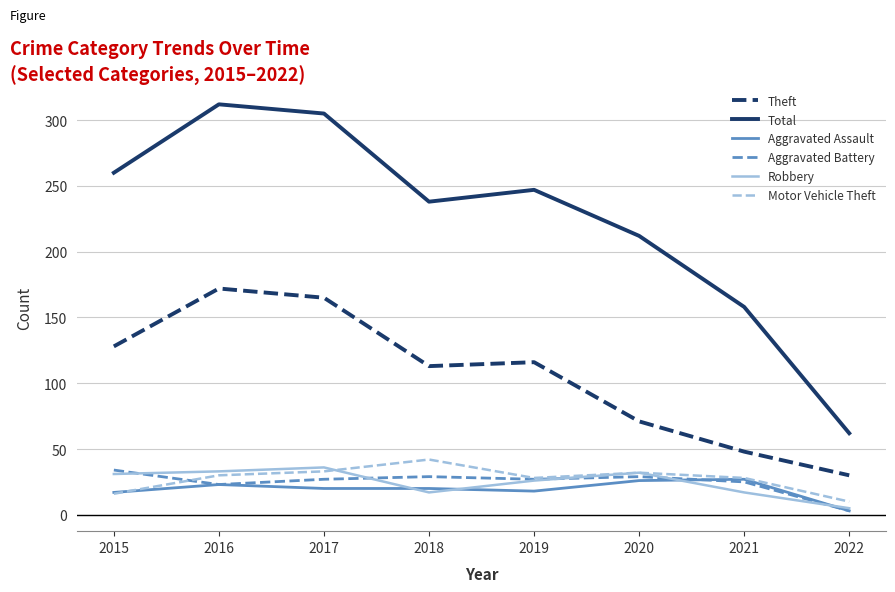

Which series has the largest total across all categories?

Total